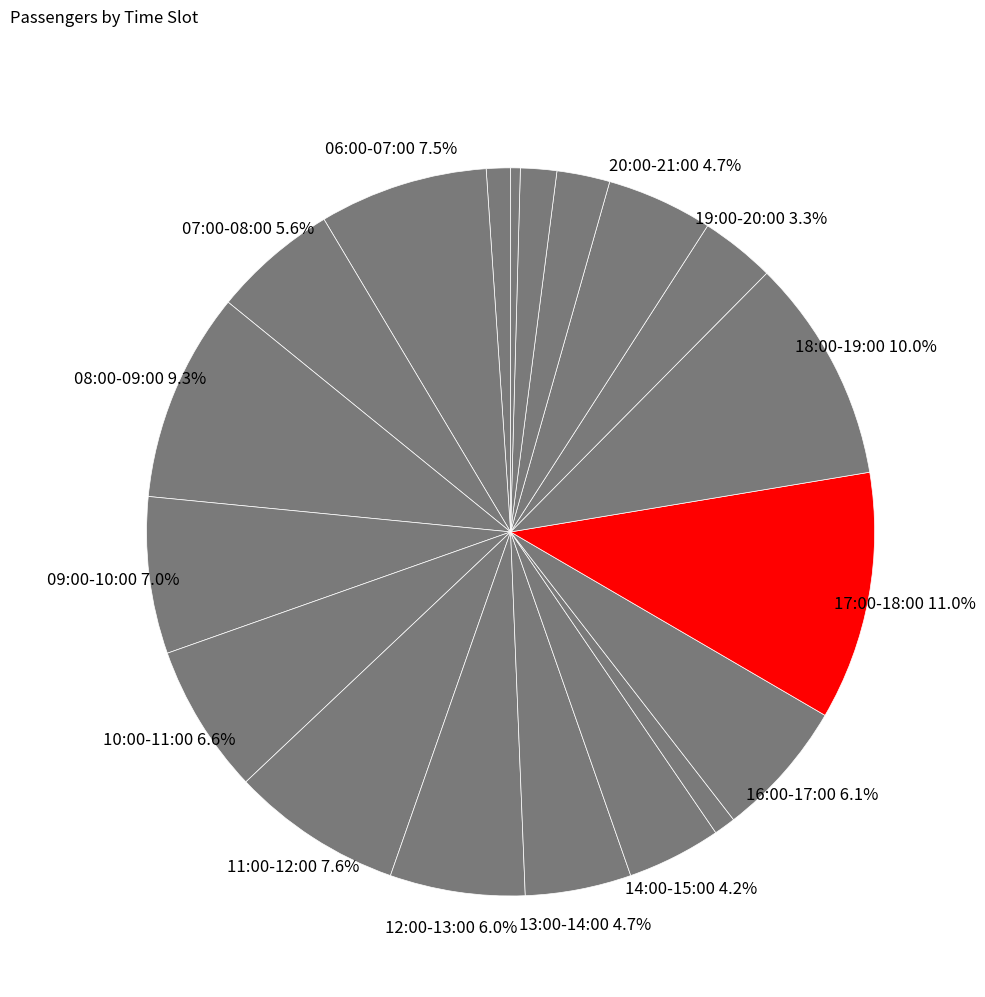

How many slices are in this pie chart?

19